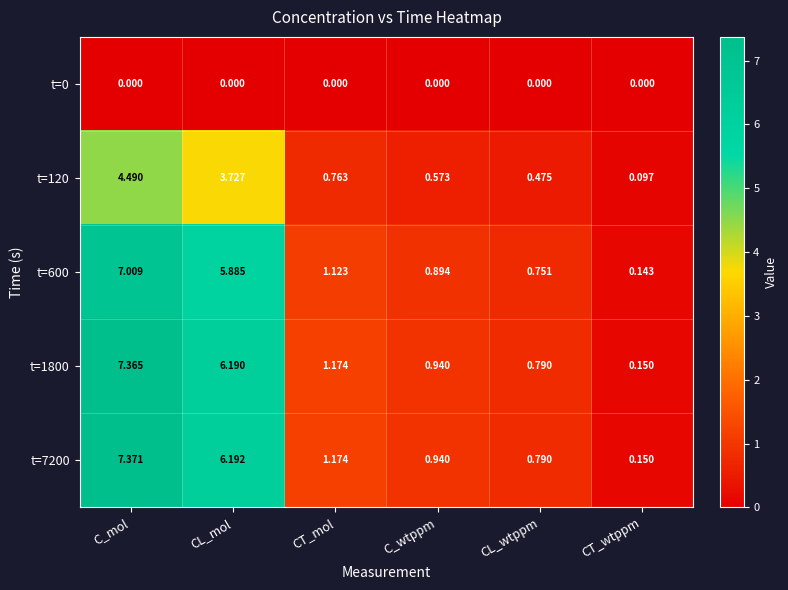

At which label is t=120 closest to 2?

CT_mol